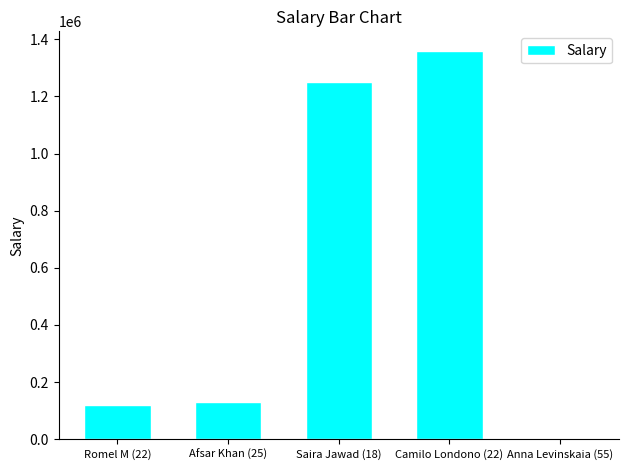

Reading left to right, list all the values displayed in this chart.

120000	130000	1250000	1360000	10